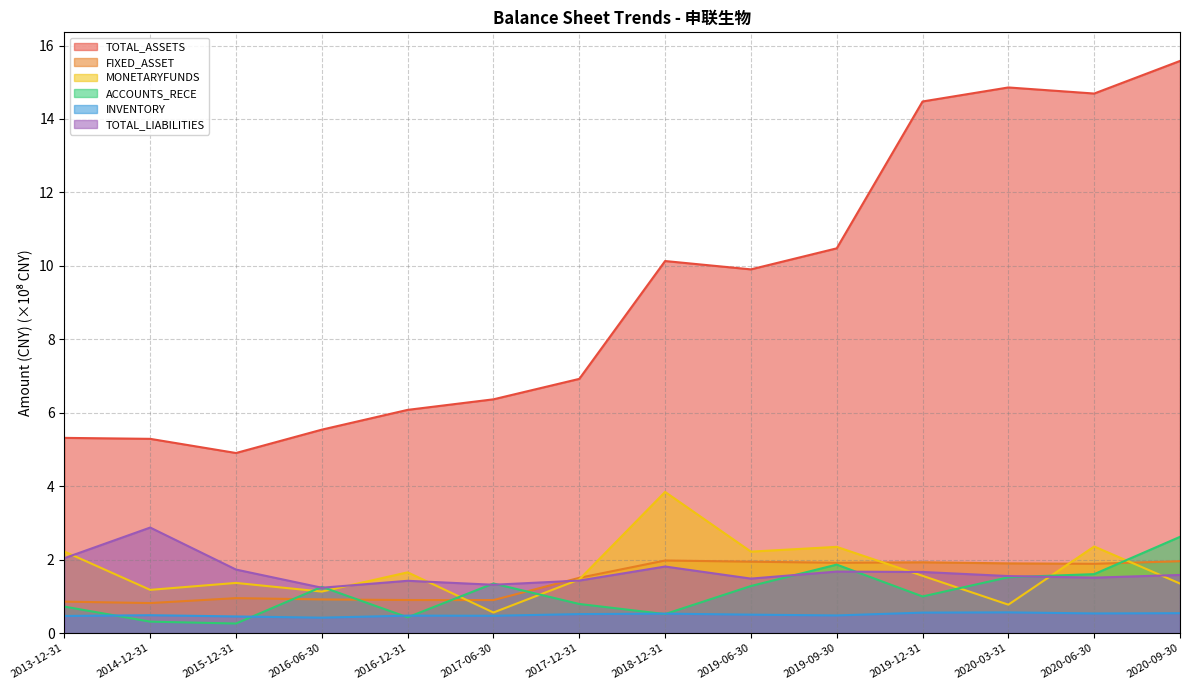

True or false: INVENTORY and FIXED_ASSET cross at least once.

False